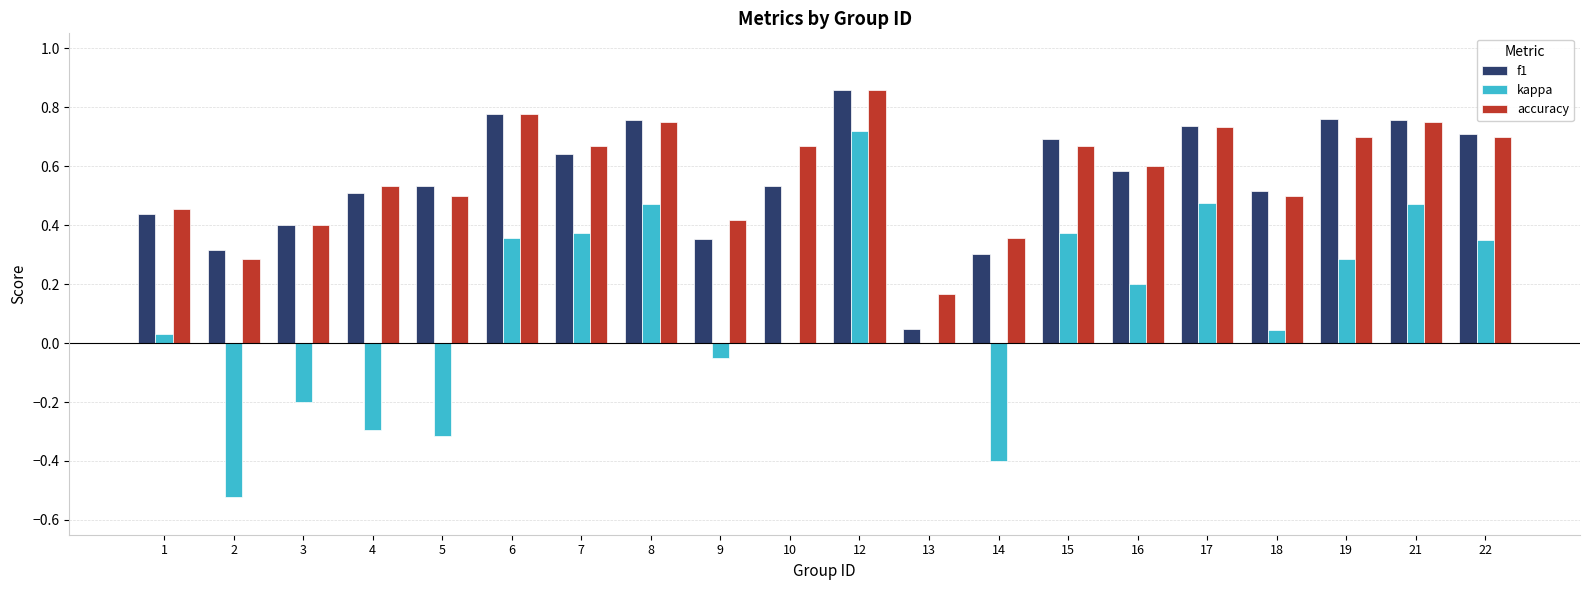

At which category is the sum across all series the highest?

12